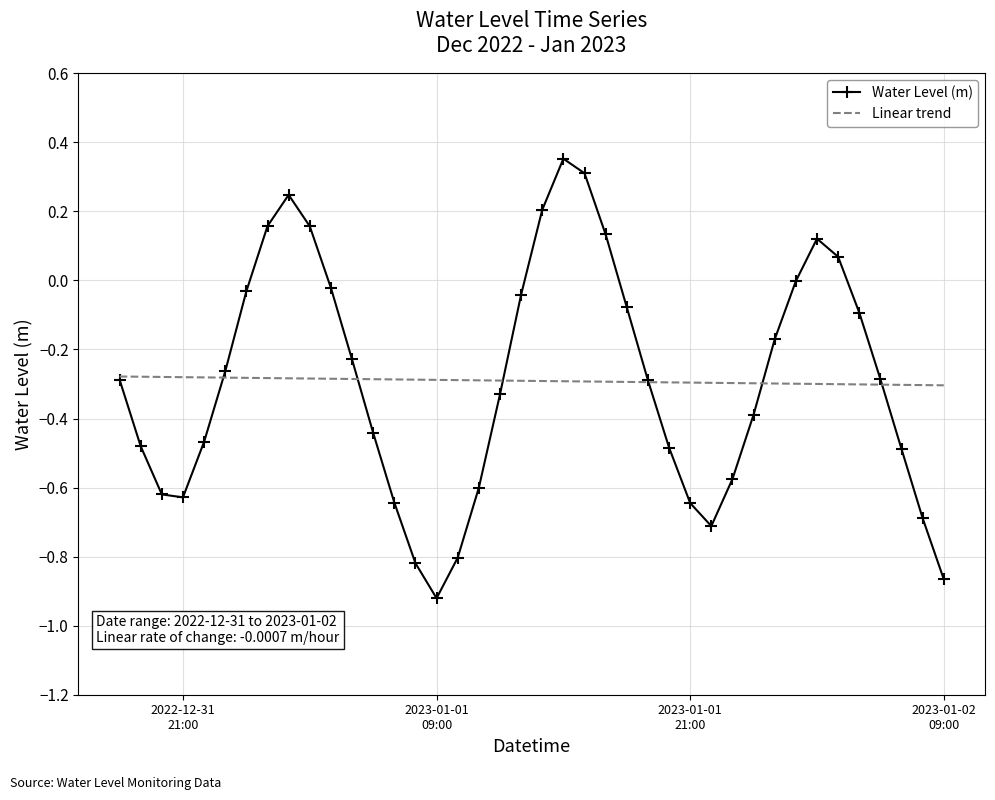

Rank the series by their maximum value, from highest to lowest.

Water Level (m), Linear trend